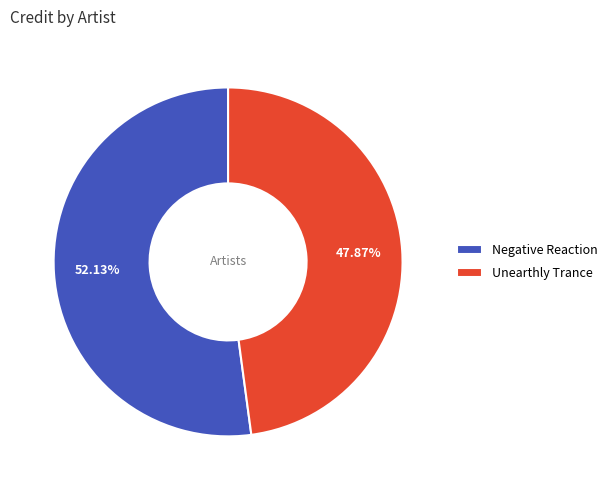

What percentage is the Unearthly Trance slice, to the nearest percent?

48%